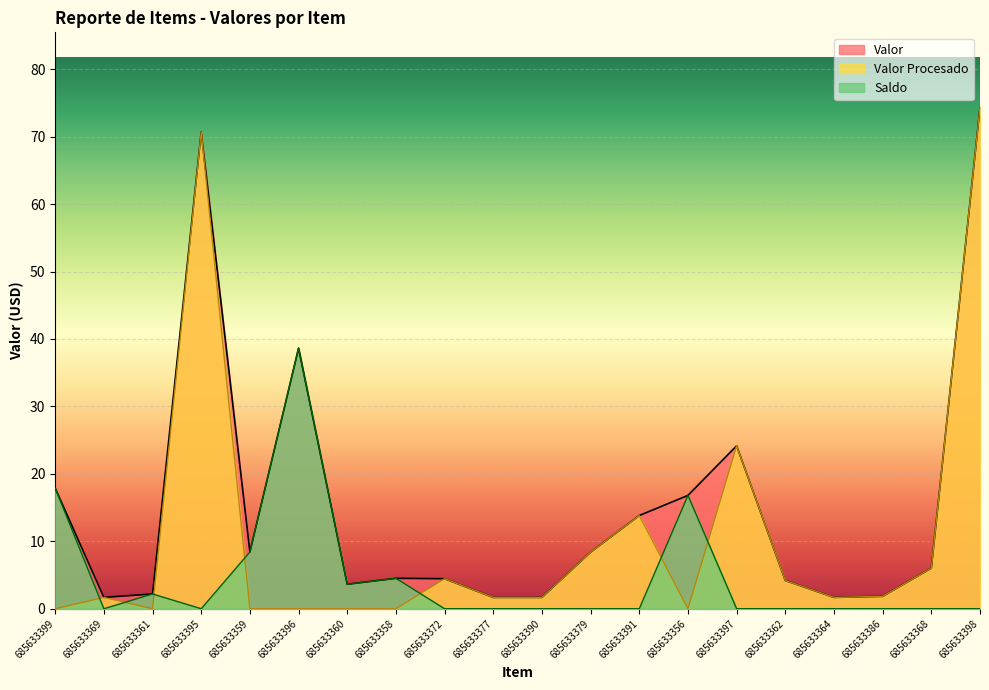

What are all the series names shown in the legend?

Valor, Valor Procesado, Saldo